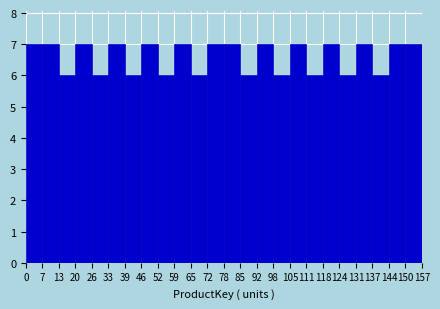

Reading left to right, list every bar in this chart as the range it spans on the x-axis followed by its height. The values are not printed on the chart, so give them approximately, as read against the axis.

0 to 7: 7
7 to 13: 7
13 to 20: 6
20 to 26: 7
26 to 33: 6
33 to 39: 7
39 to 46: 6
46 to 52: 7
52 to 59: 6
59 to 65: 7
65 to 72: 6
72 to 78: 7
78 to 85: 7
85 to 92: 6
92 to 98: 7
98 to 105: 6
105 to 111: 7
111 to 118: 6
118 to 124: 7
124 to 131: 6
131 to 137: 7
137 to 144: 6
144 to 150: 7
150 to 157: 7